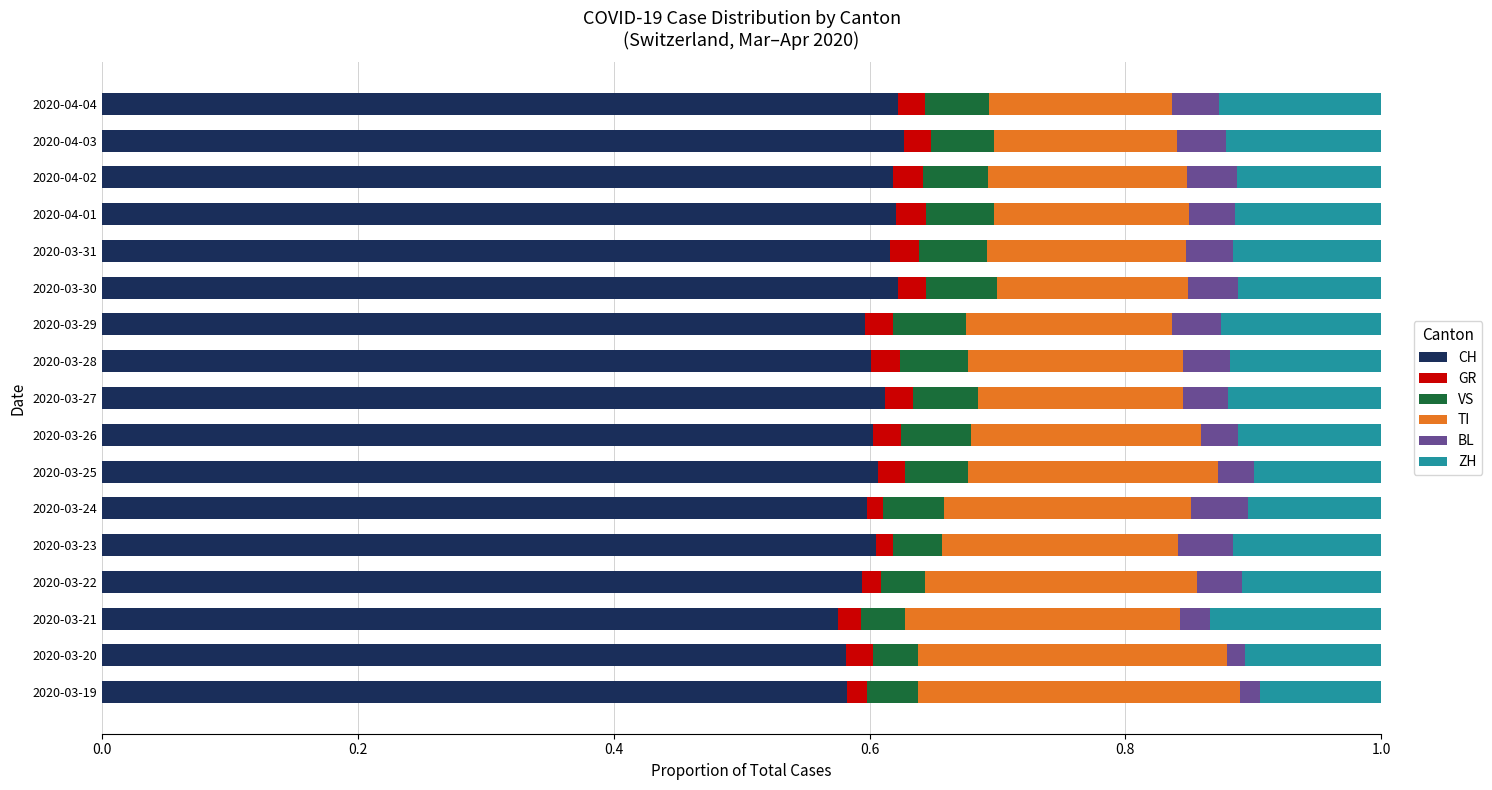

What is the total value across all series at 2020-04-01?

1.0